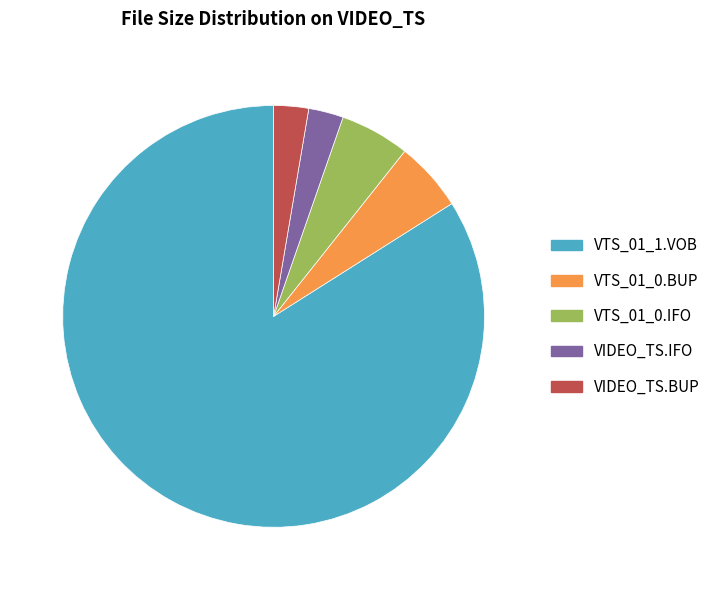

True or false: VTS_01_1.VOB accounts for 84% of the total.

True